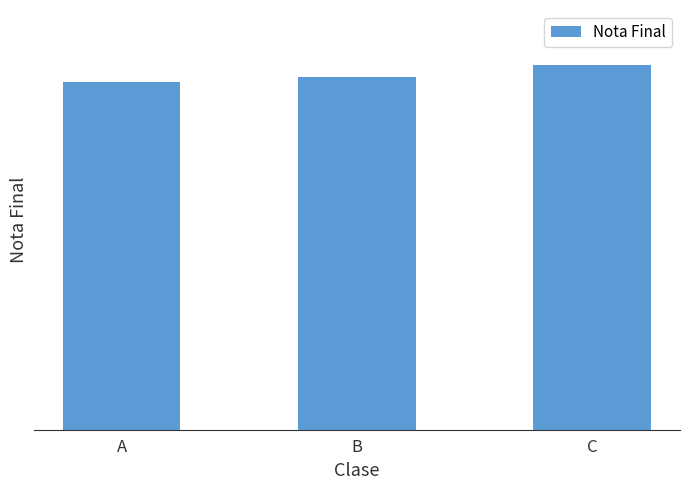

What is the change in value from A to C?

+0.4